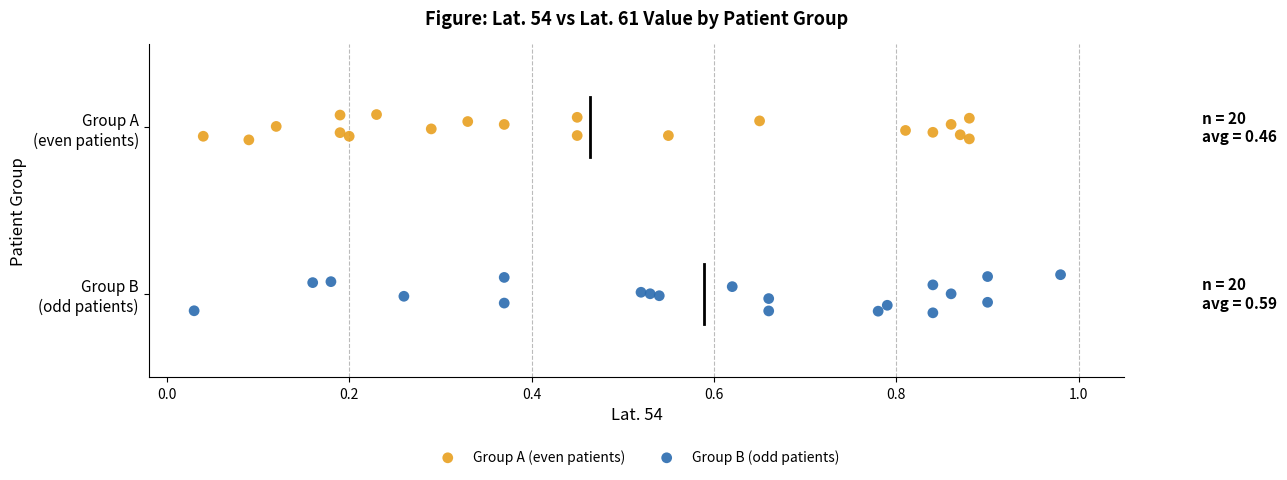

Which series contains the lowest Y value?

Group B (odd patients)